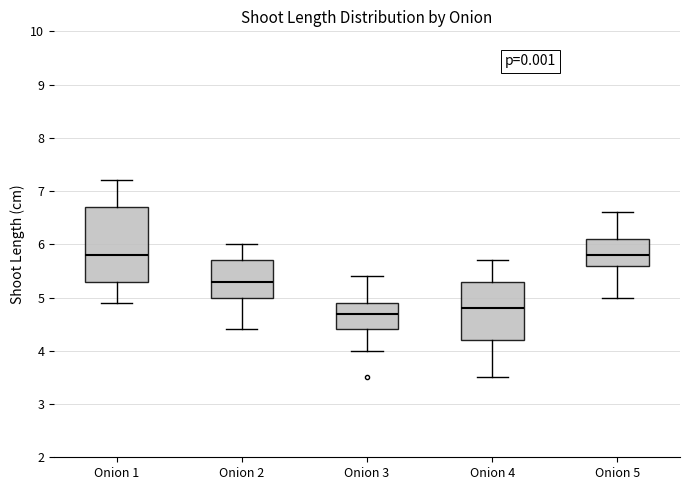

Where does the upper whisker of the box for Onion 3 end on the y-axis? The values are not printed on the chart, so give them approximately, as read against the axis.

5.4